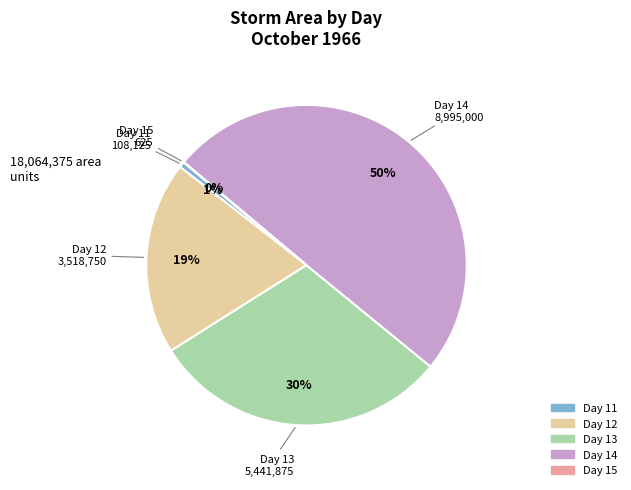

To the nearest percent, what is the average slice percentage?

20%